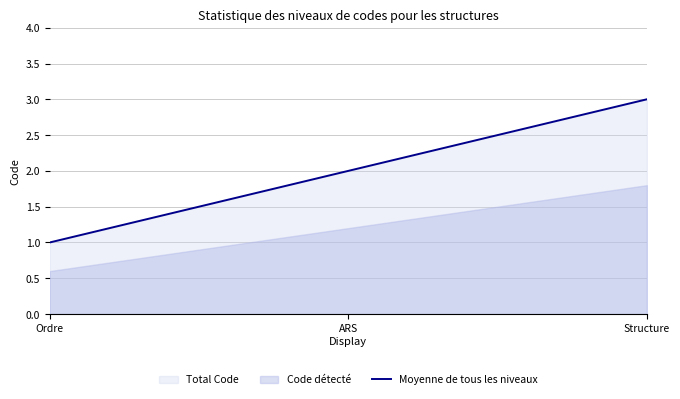

Where is the data nearest to the value 2?

ARS